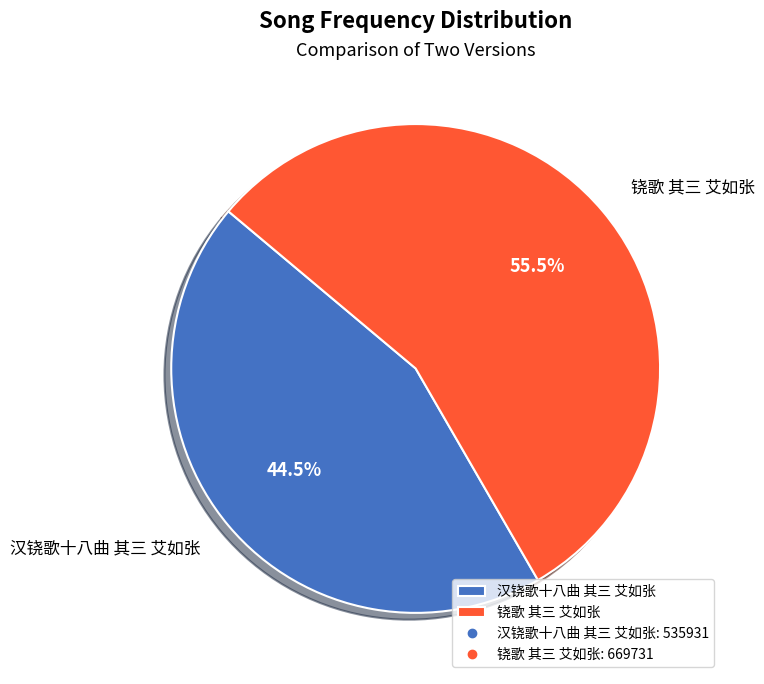

What is the total percentage of 汉铙歌十八曲 其三 艾如张 and 铙歌 其三 艾如张?

100.0%